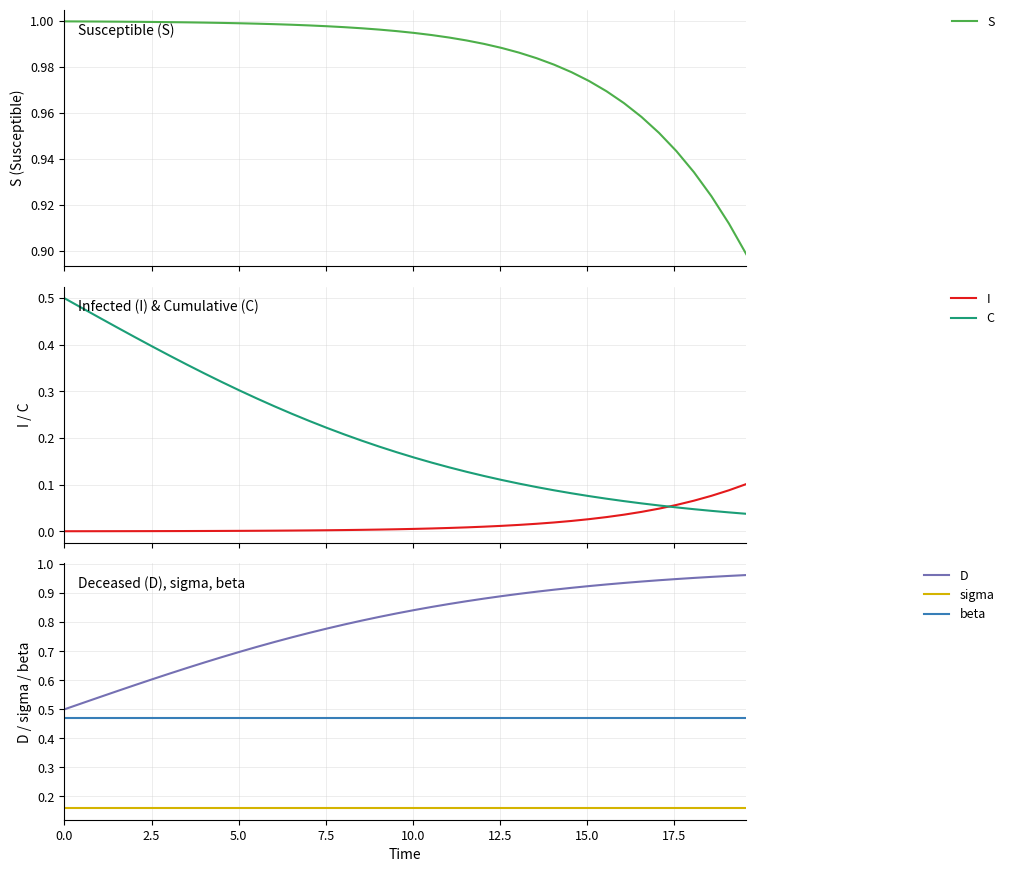

True or false: beta and sigma cross at least once.

False